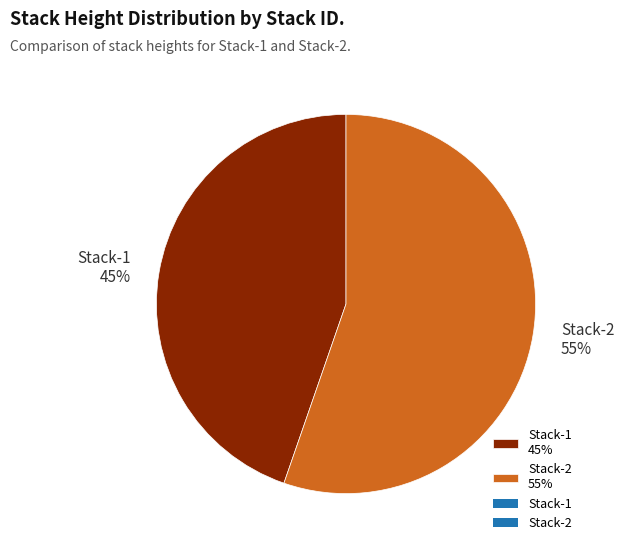

Is it true that Stack-1 is 45% of the pie?

True